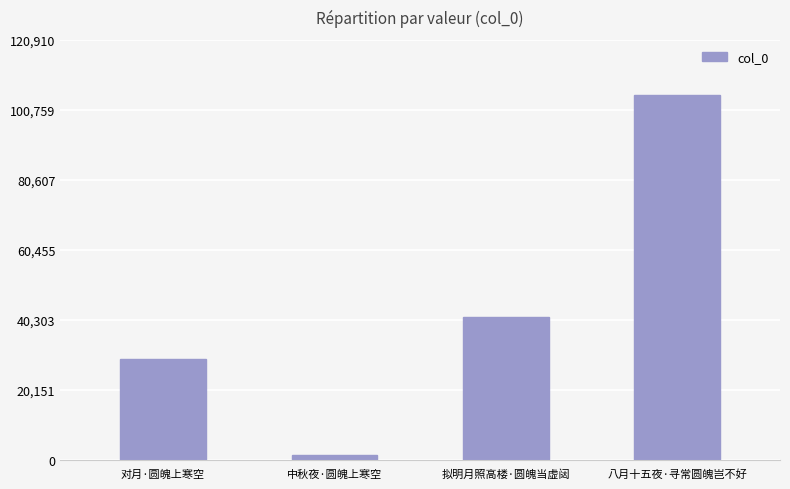

How many bars are there in total?

4